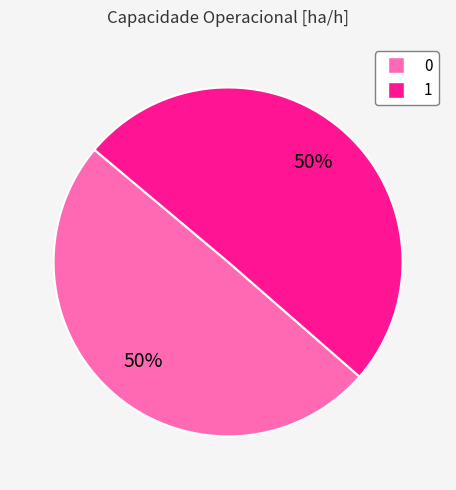

What is the ratio of the value at 0 to the value at 1?

1.0